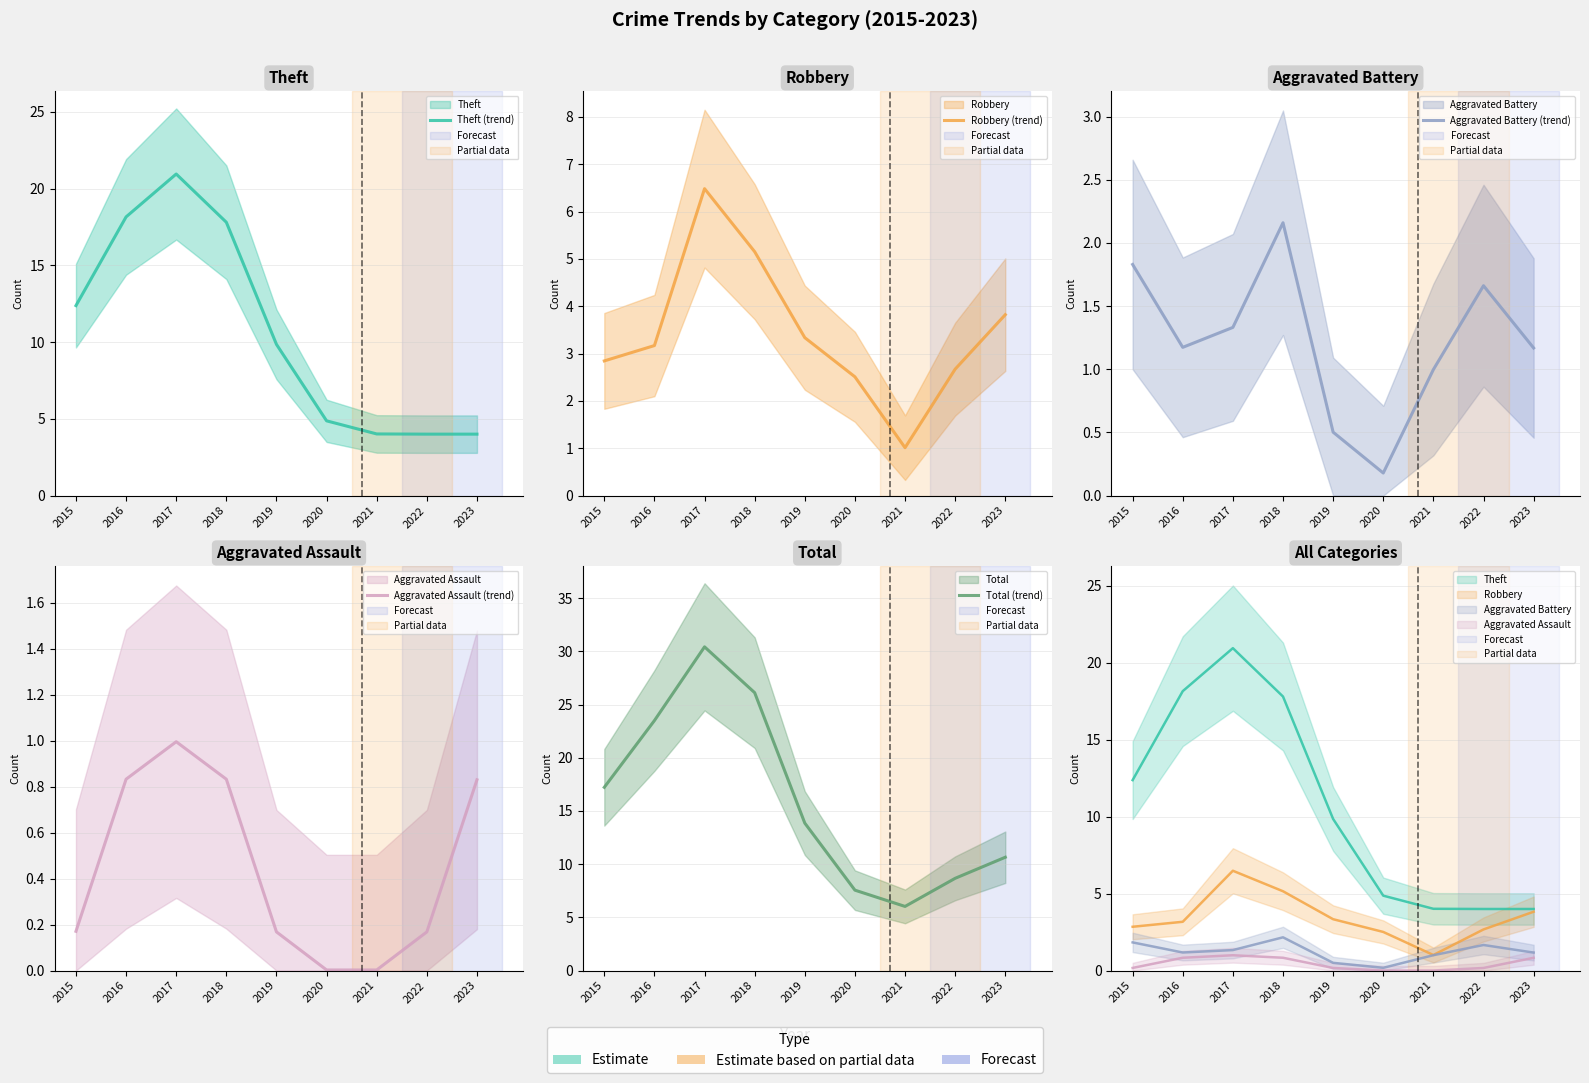

Which series has the widest spread of values?

Total (trend)